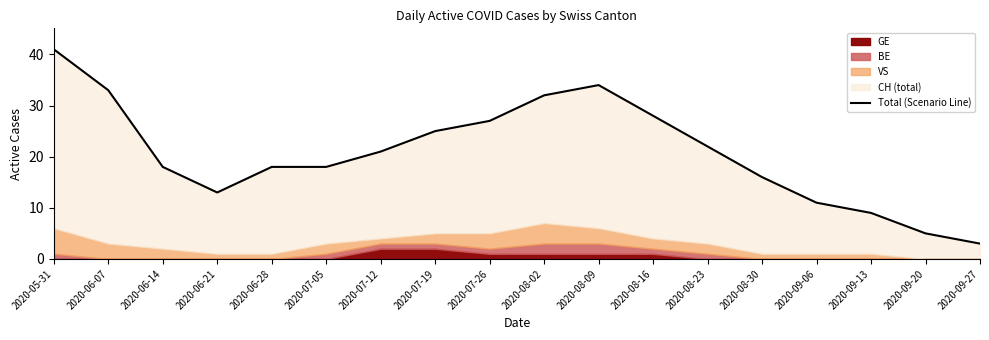

What is the label of the 1st point from the left?

2020-05-31